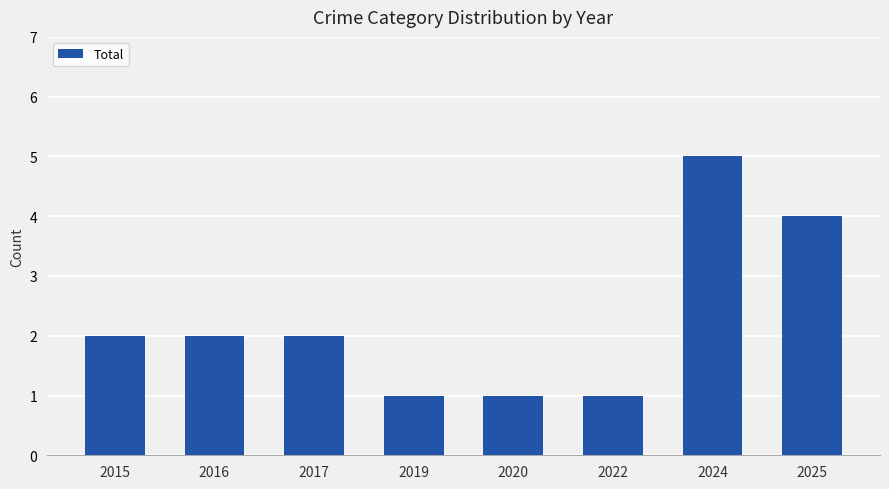

Approximately how many times larger is the value at 2022 compared to 2019?

1.0